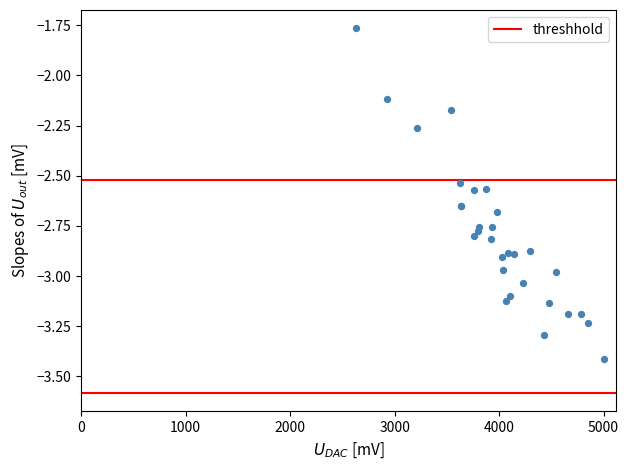

What Y value in the scatter plot is closest to -2?

-2.1